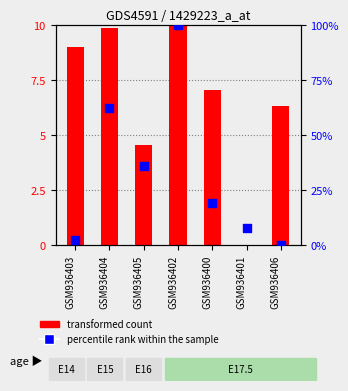

At which category is the sum across all series the highest?

GSM936402